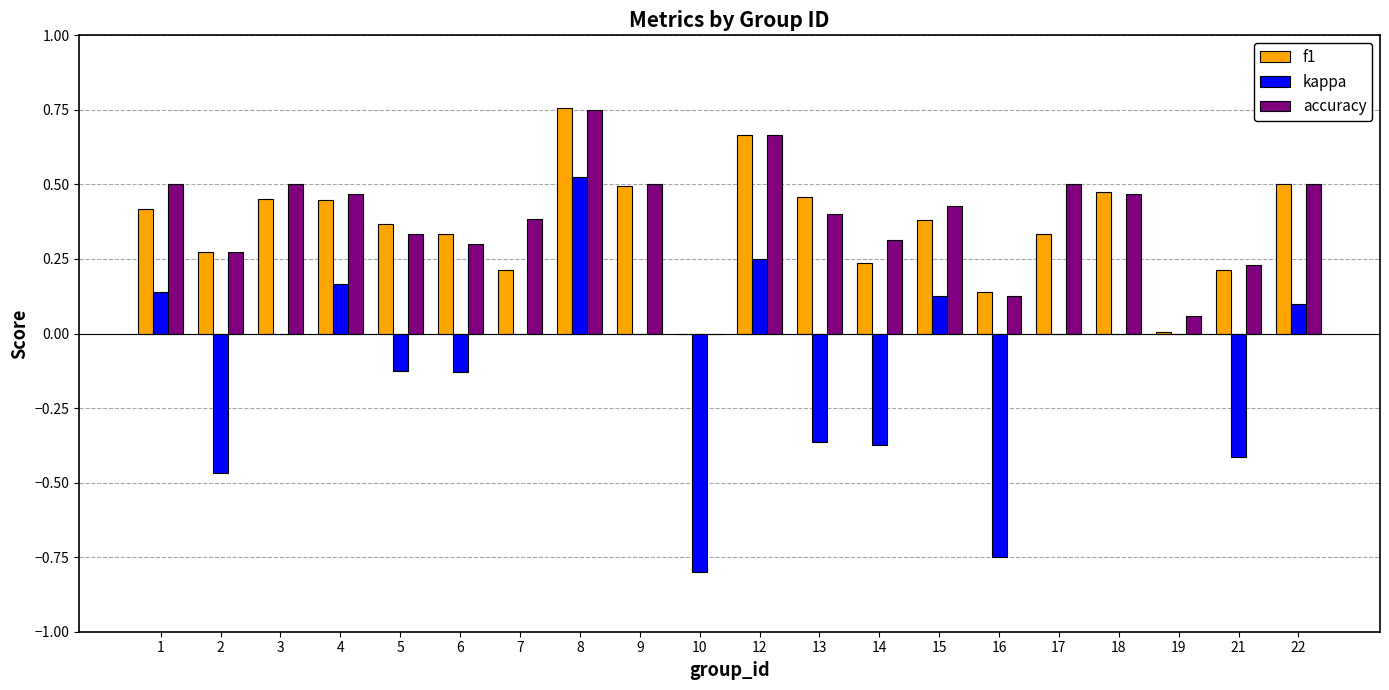

Between 2 and 13, which series saw the biggest shift?

f1